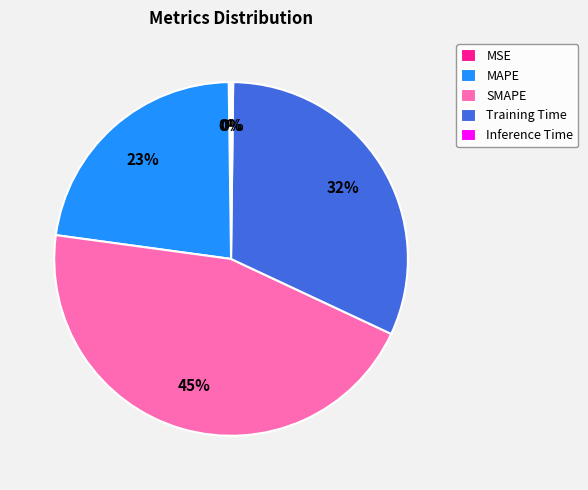

Does SMAPE account for over 50% of the chart?

No